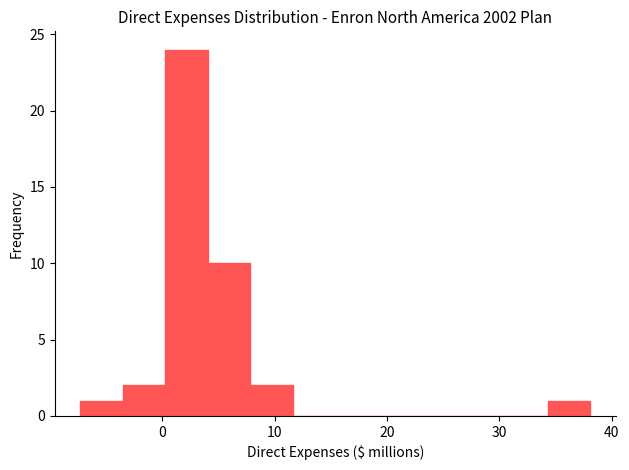

Around what value on the x-axis is the tallest bar? Give the approximate position of its centre, as read against the axis.

2